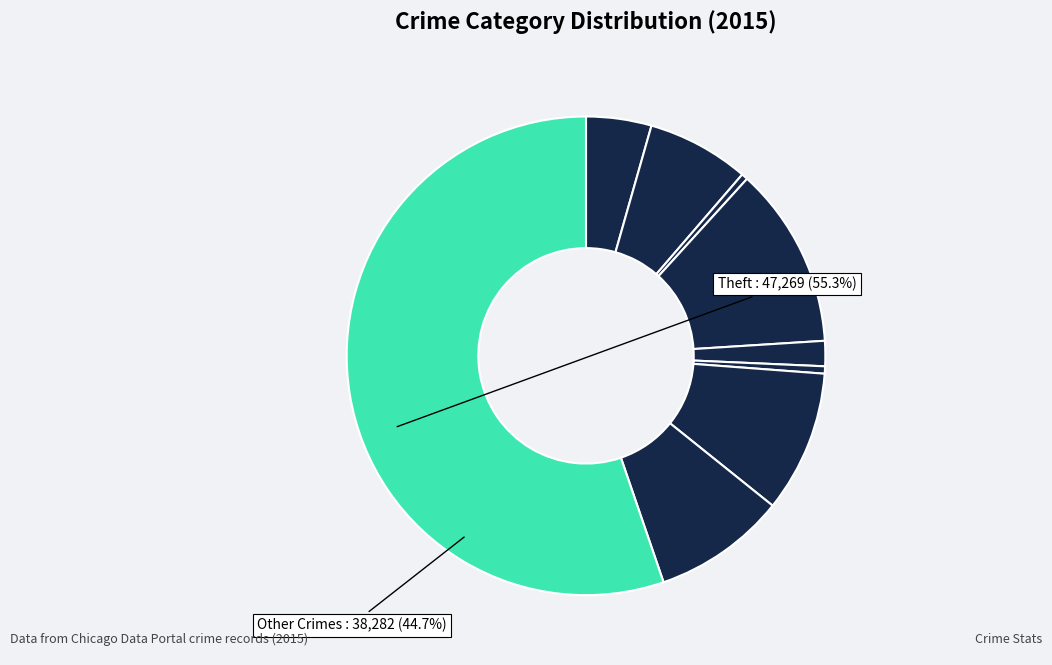

How many slices are in this pie chart?

9